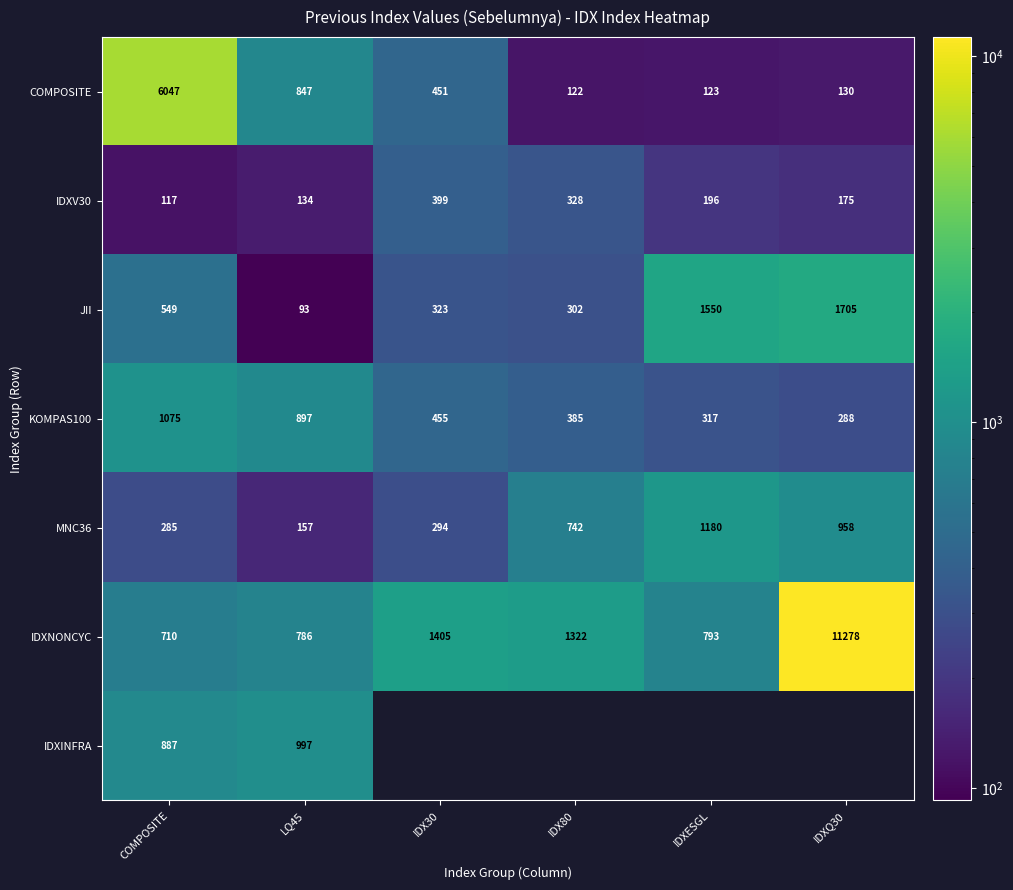

What is the average value of the IDXNONCYC series?

2715.7